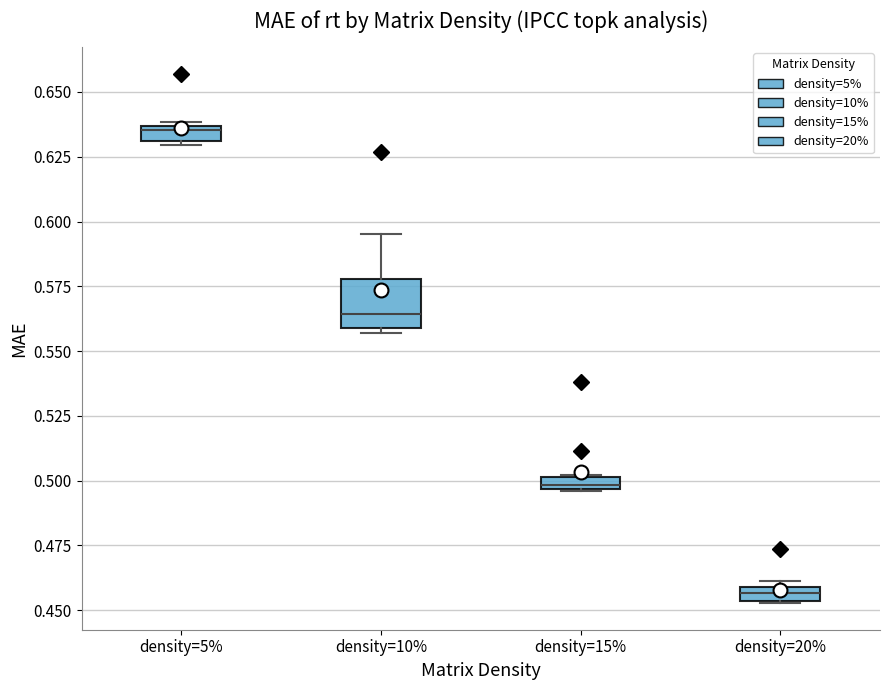

Where does the upper whisker of the box for density=10% end on the y-axis? The values are not printed on the chart, so give them approximately, as read against the axis.

0.595